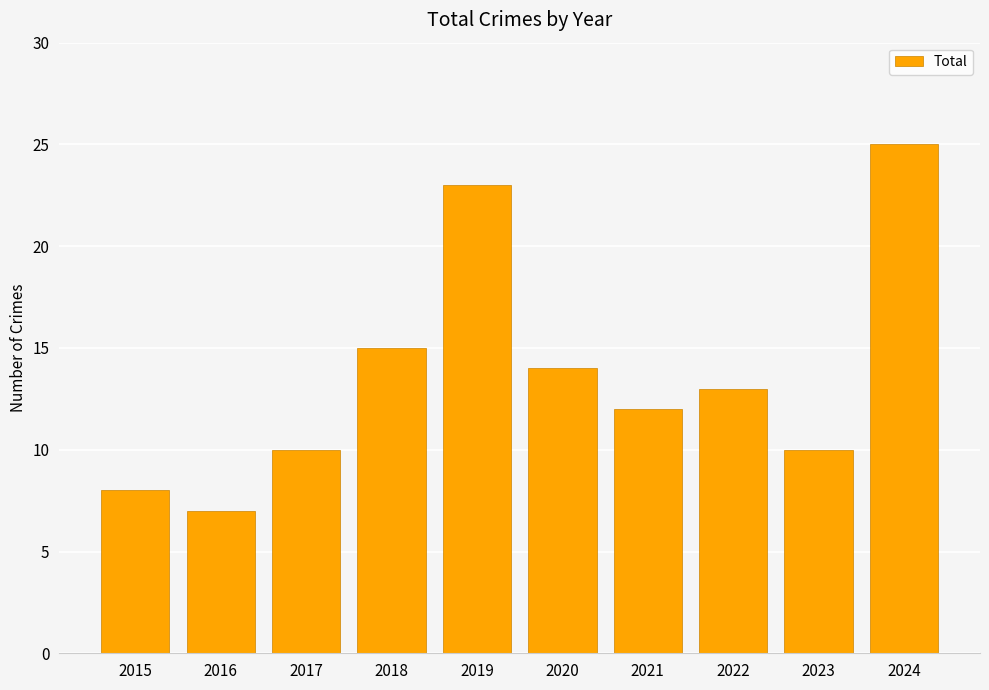

What is the difference between the maximum and minimum values?

18